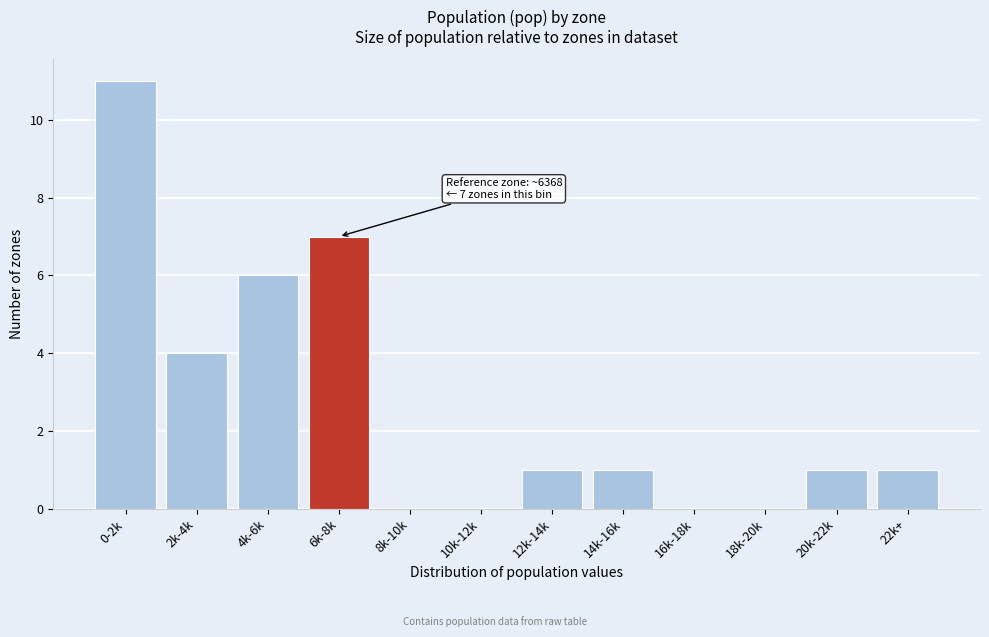

Reading right to left, list all the values displayed in this chart.

22k+=1	20k-22k=1	18k-20k=0	16k-18k=0	14k-16k=1	12k-14k=1	10k-12k=0	8k-10k=0	6k-8k=7	4k-6k=6	2k-4k=4	0-2k=11